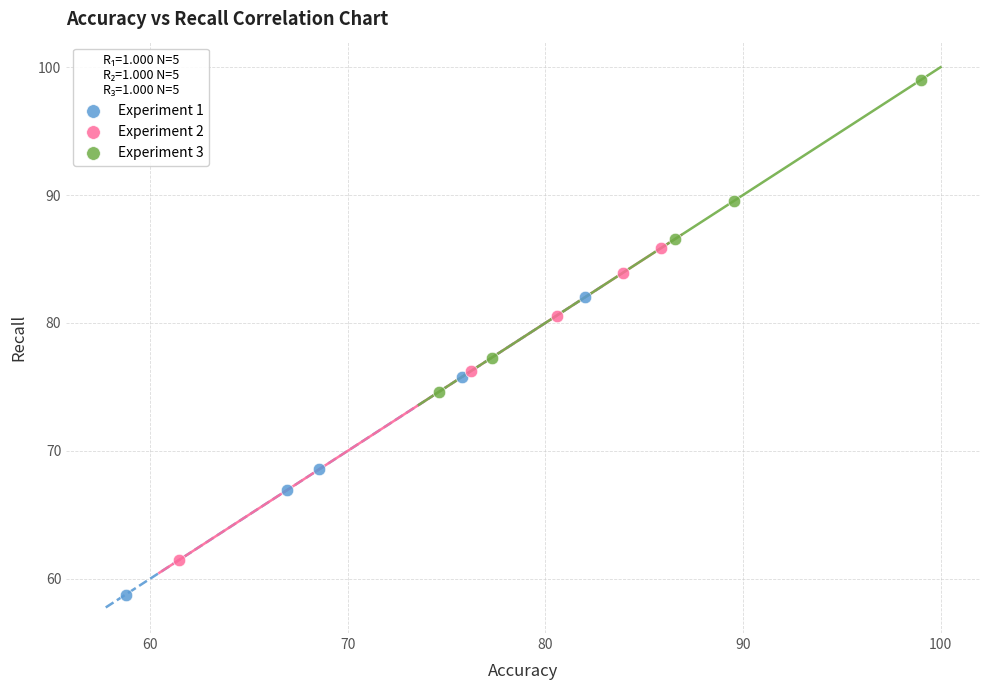

Which series reaches the maximum Y coordinate?

Experiment 3